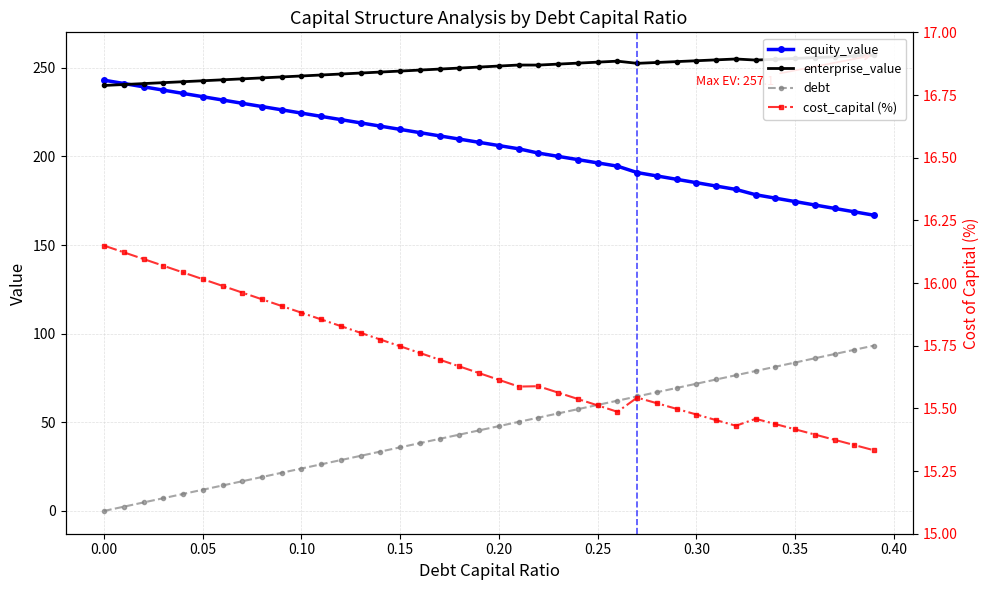

How many interior local valleys does the cost_capital (%) series have?

3